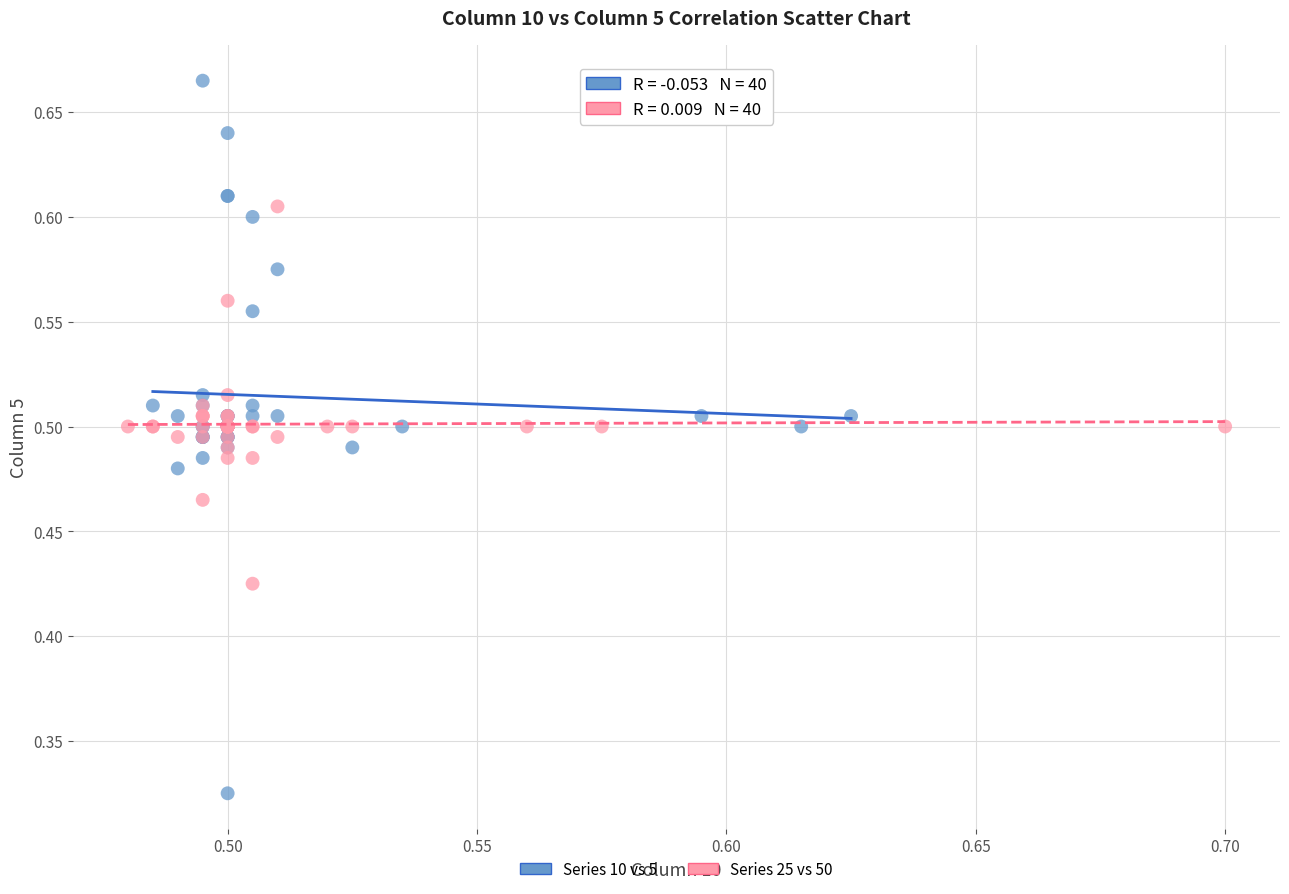

Which series has the widest spread of Y values?

Series 10 vs 5